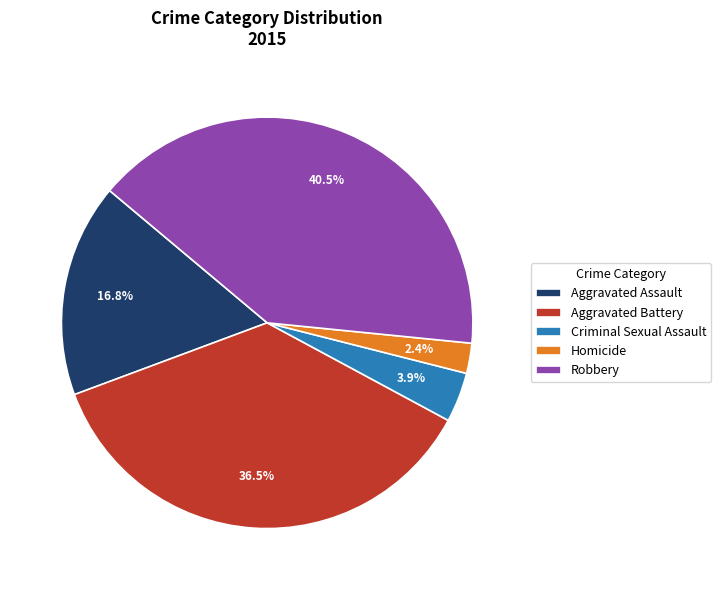

Does Criminal Sexual Assault represent more than half of the total?

No